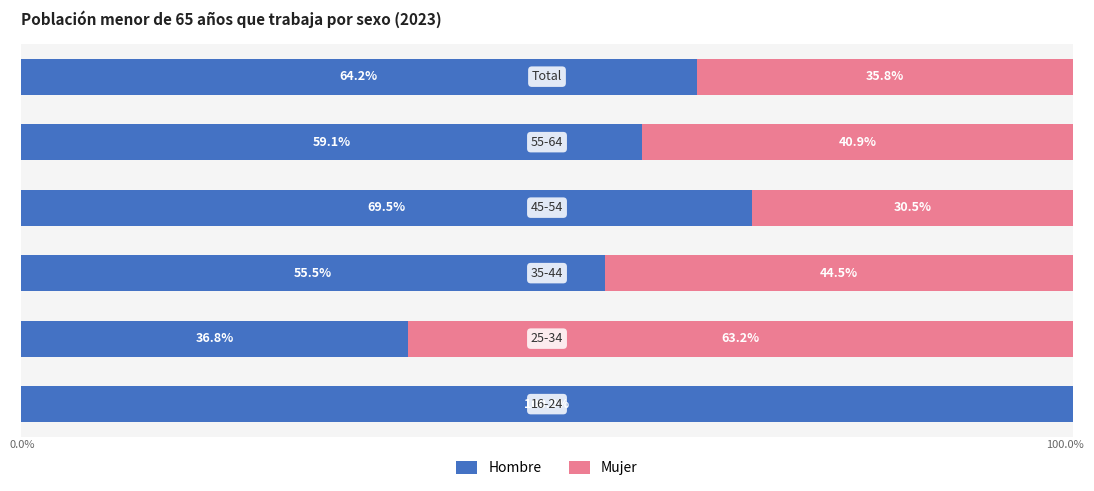

Reading left to right, transcribe all the data shown in this chart.

Hombre: 100.0	36.8	55.5	69.5	59.1	64.2
Mujer: 0.0	63.2	44.5	30.5	40.9	35.8